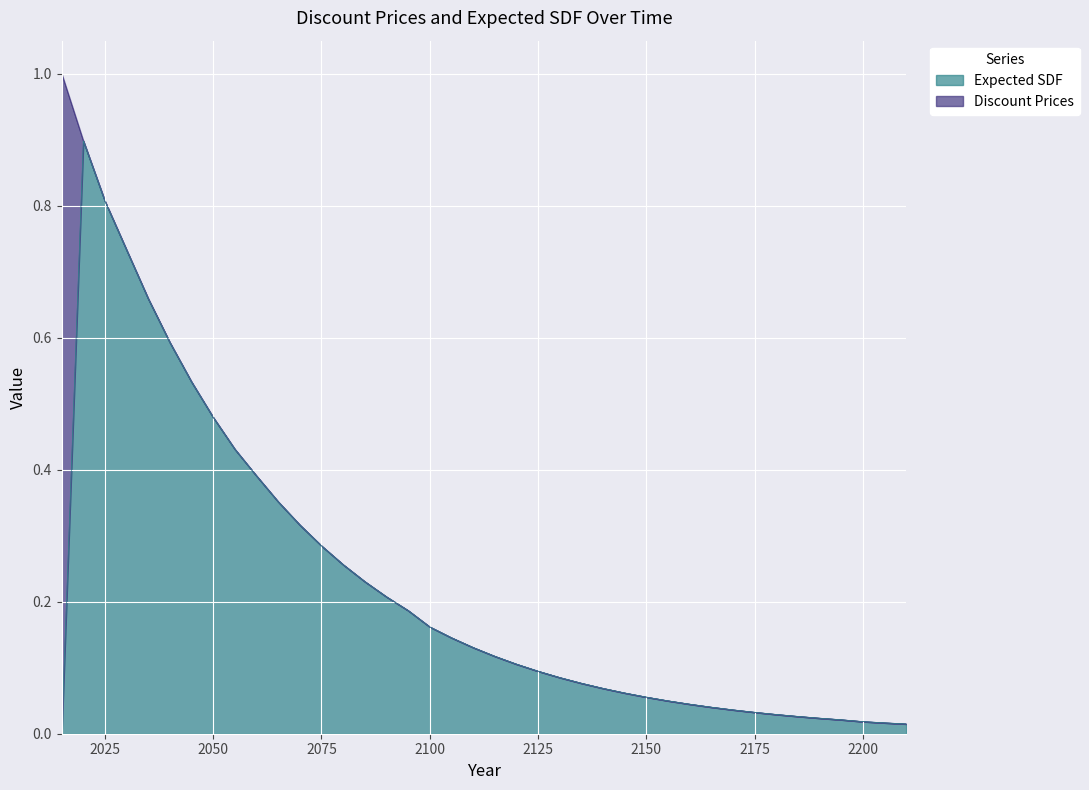

What are all the series names shown in the legend?

Expected SDF, Discount Prices